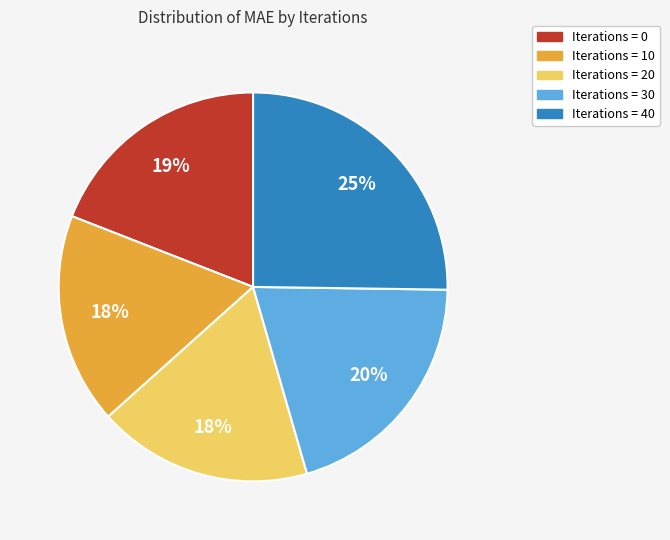

To the nearest percent, what is the average slice percentage?

20%